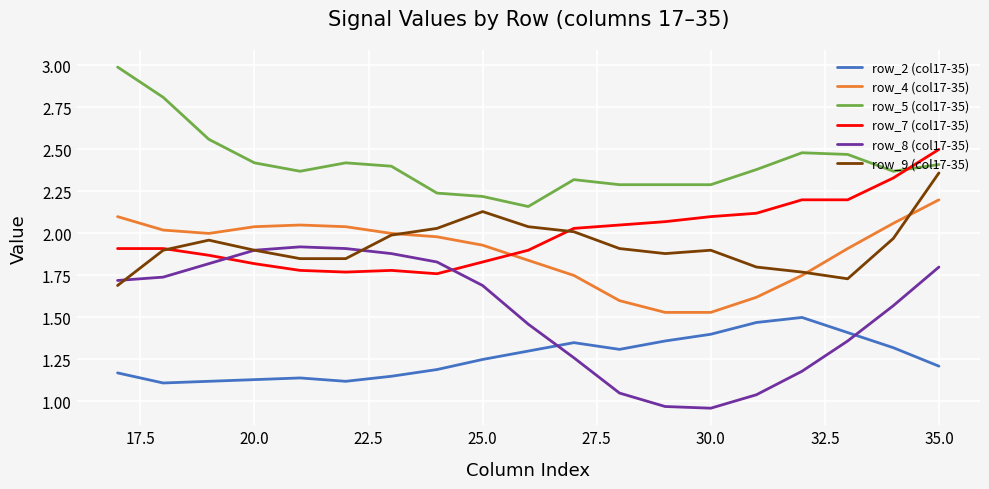

At how many categories does at least one series exceed 1?

19